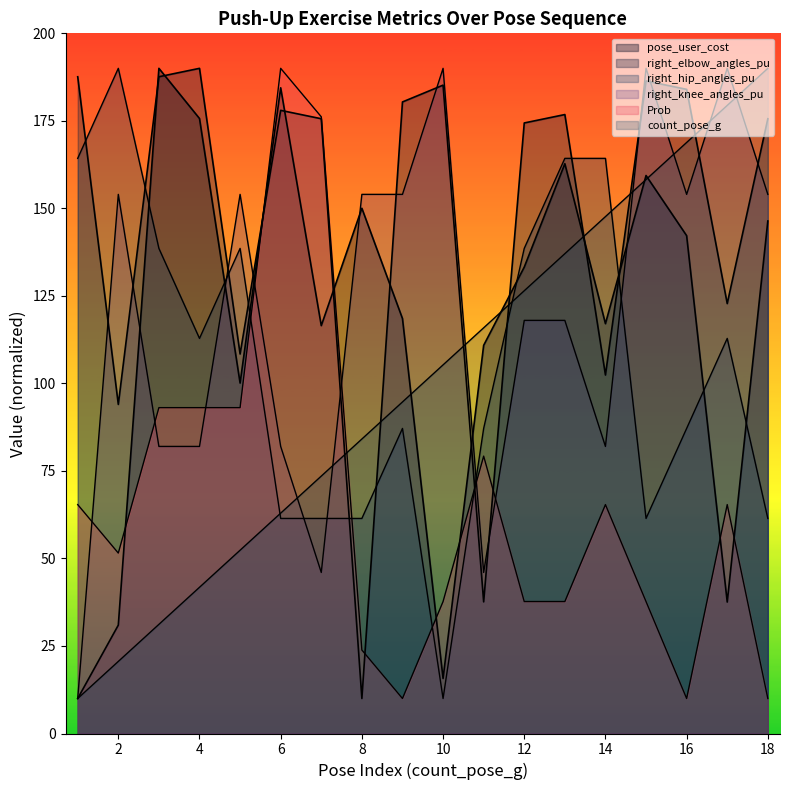

True or false: right_hip_angles_pu has a value of 87.1 at 9.

True